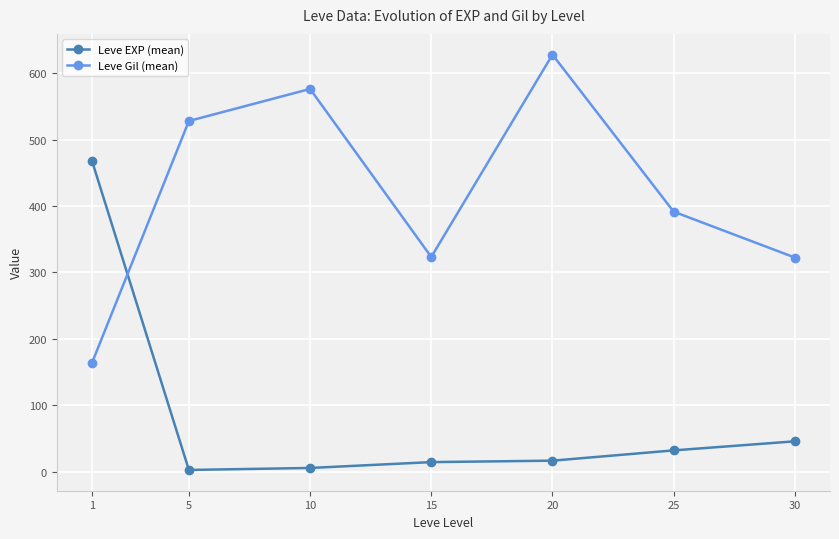

Is it true that Leve Gil (mean) equals 163.5 at 1?

True